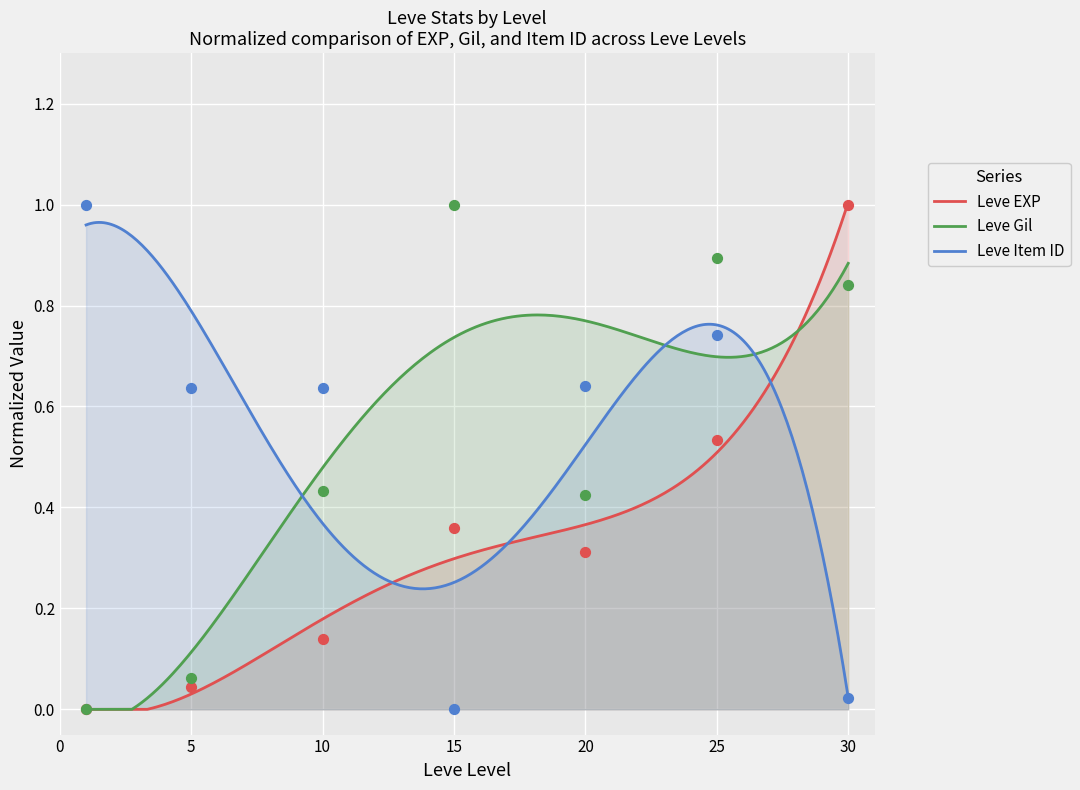

Which series has the largest Y range (max minus min)?

Leve EXP